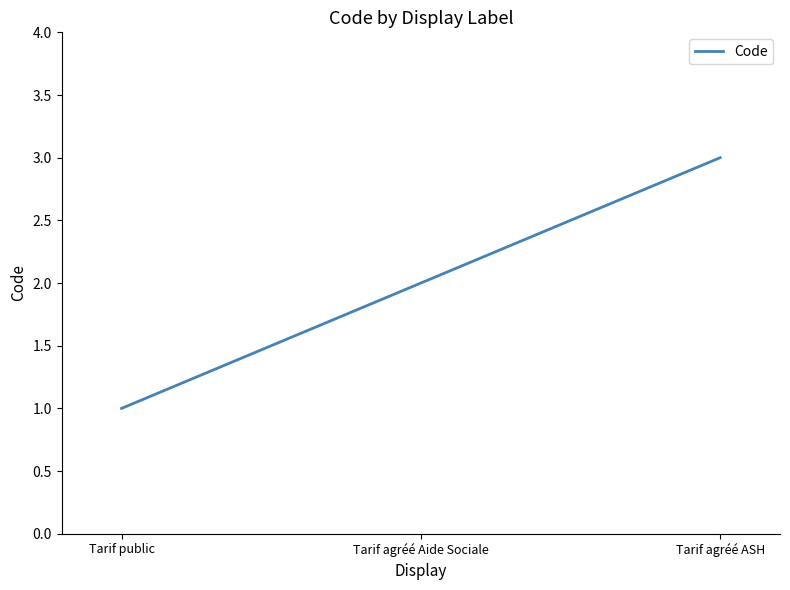

What is the greatest value displayed?

3